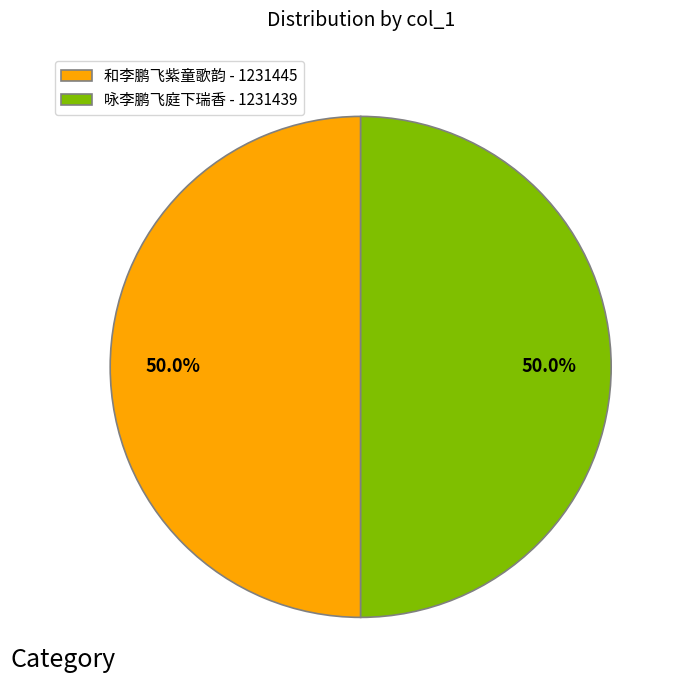

To the nearest percent, what is the combined percentage of 咏李鹏飞庭下瑞香 and 和李鹏飞紫童歌韵?

100%